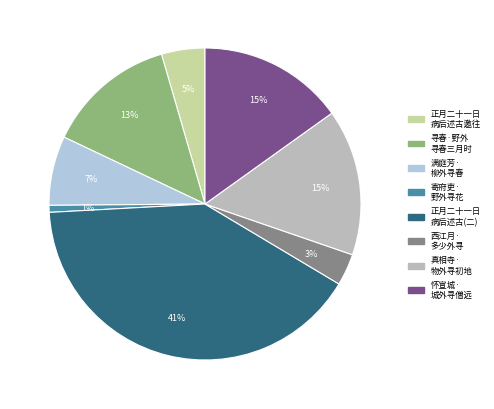

How many slices are in this pie chart?

8